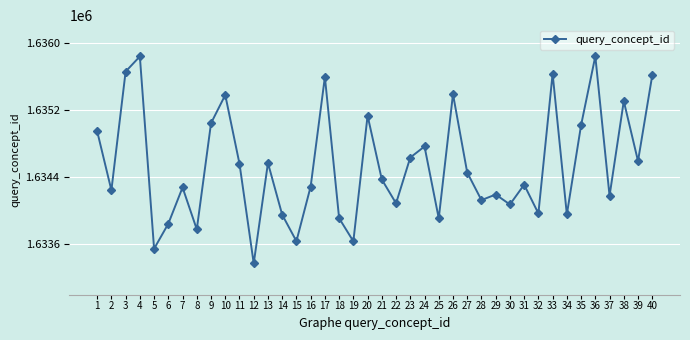

What is the average value?

1634539